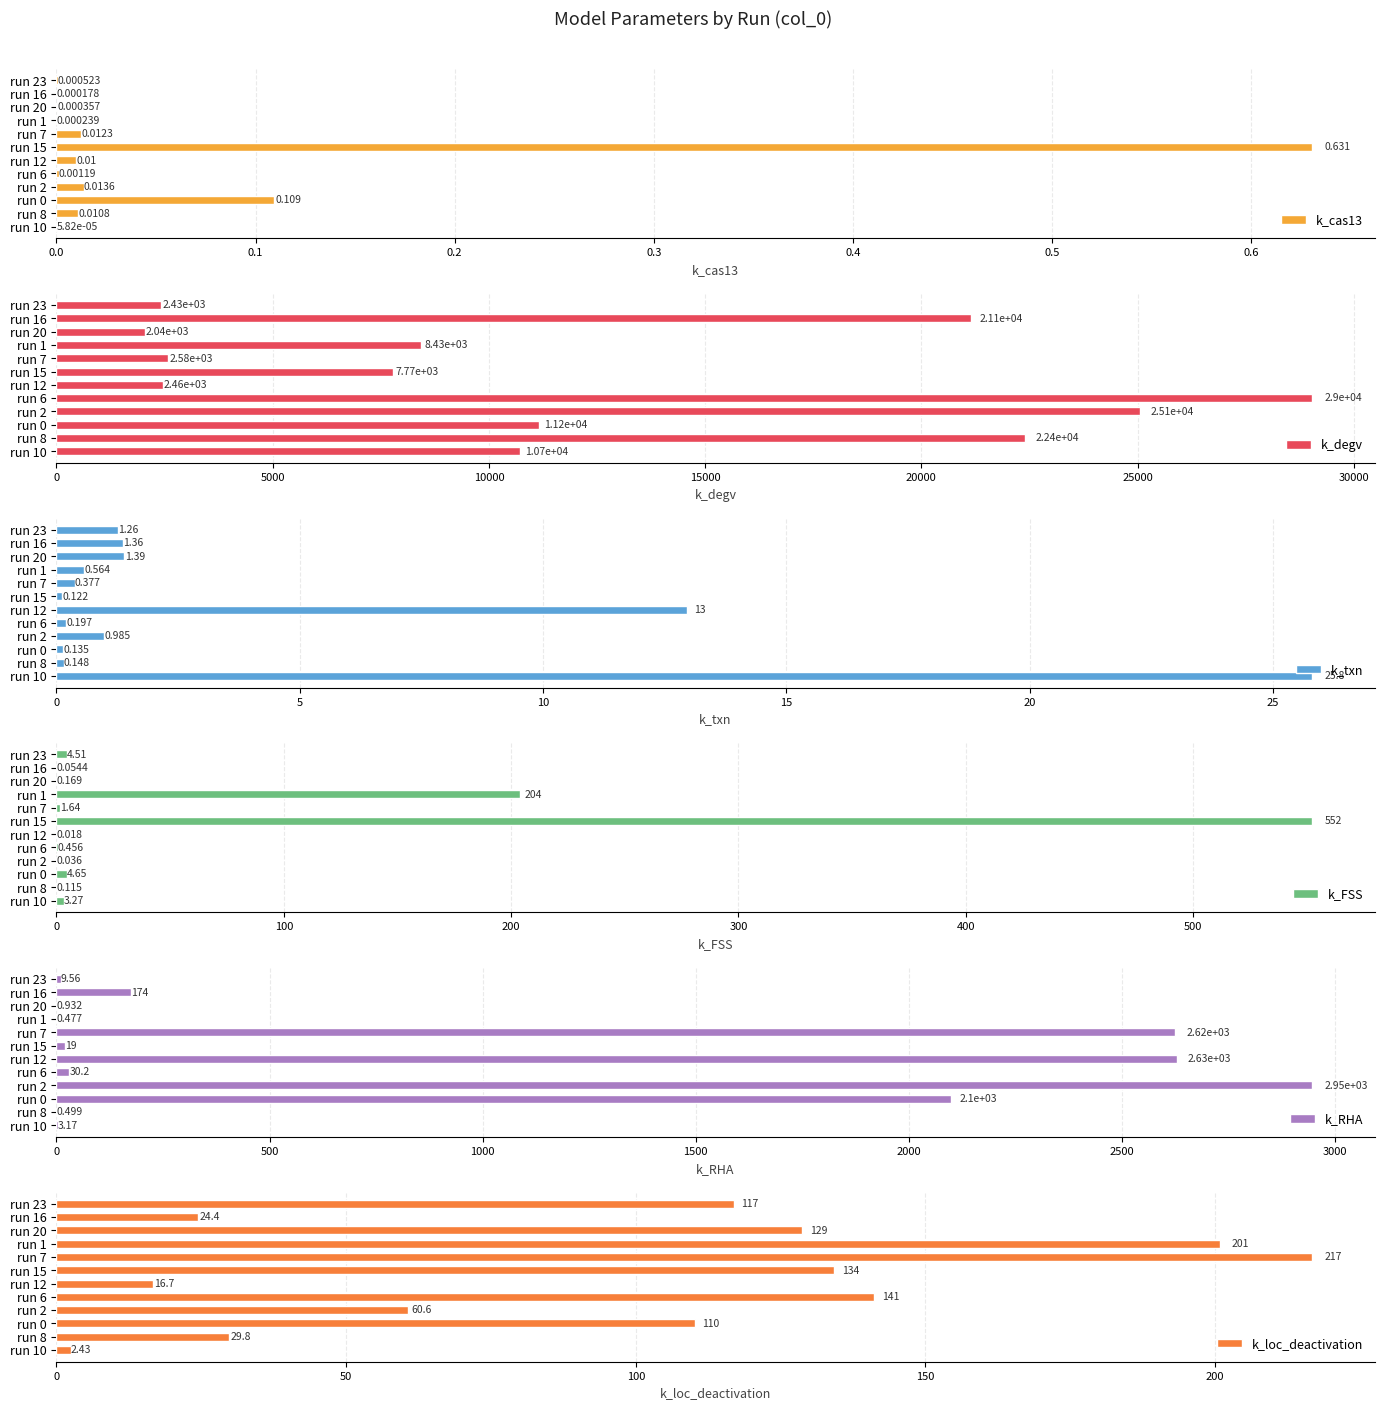

Count the number of data series in this chart.

6